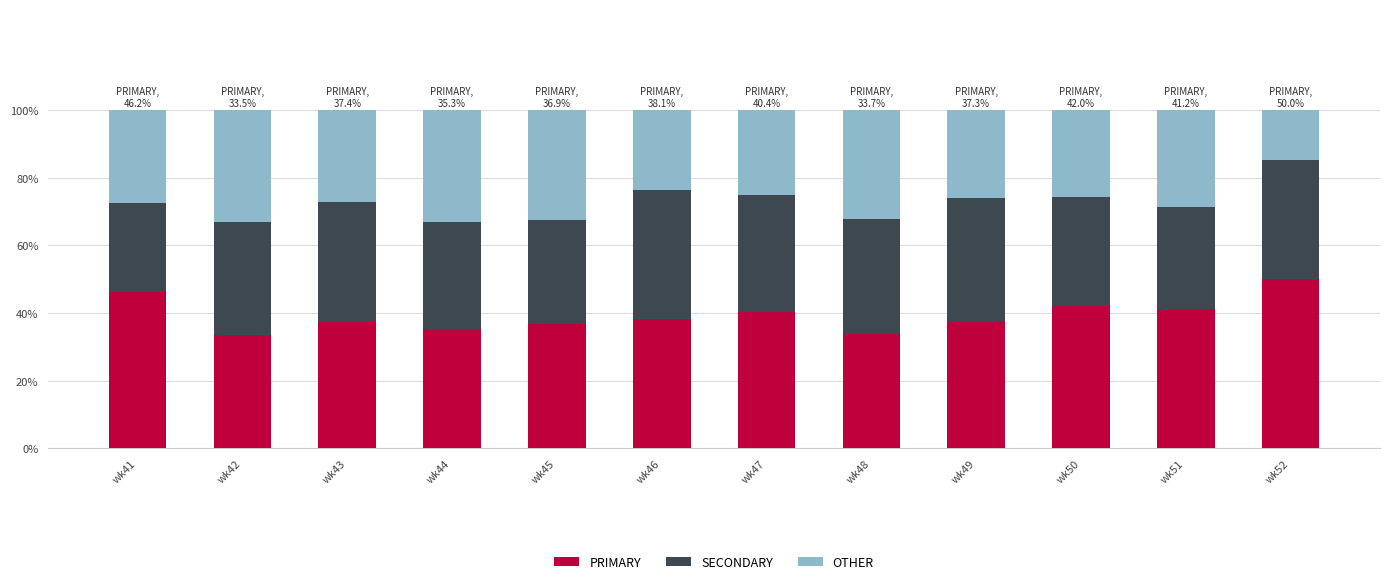

What is the lowest value of the PRIMARY series?

33.5